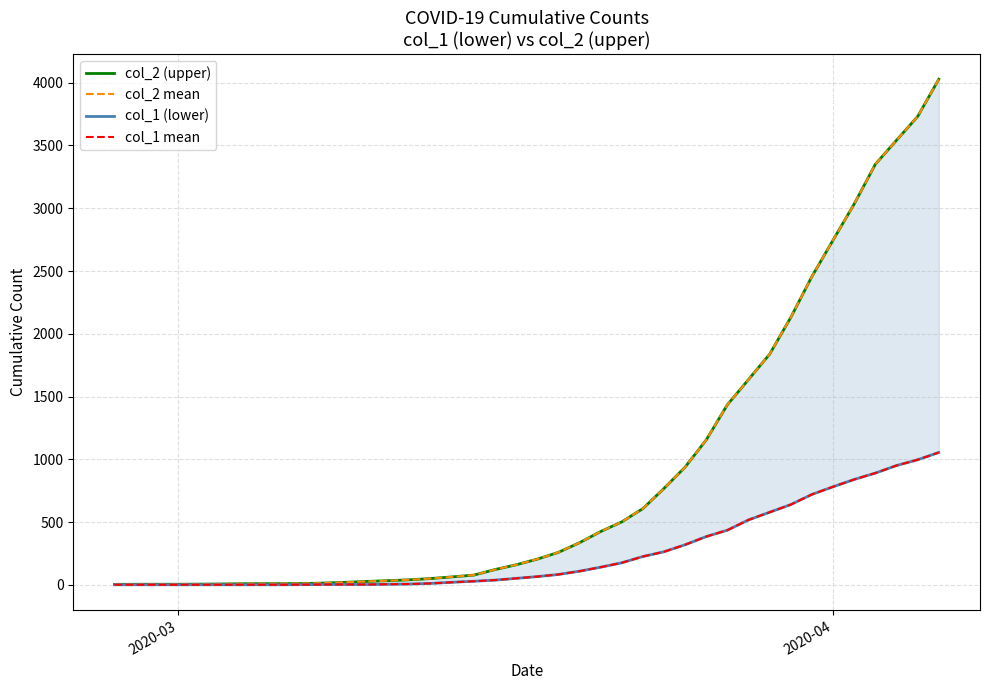

List the series in order of their peak value, highest first.

col_2 (upper), col_2 mean, col_1 (lower), col_1 mean